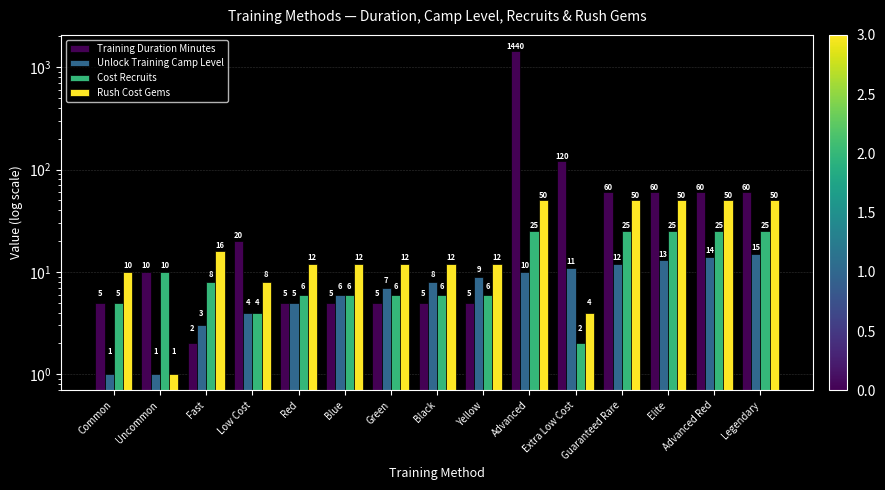

What is the maximum value for Rush Cost Gems?

50